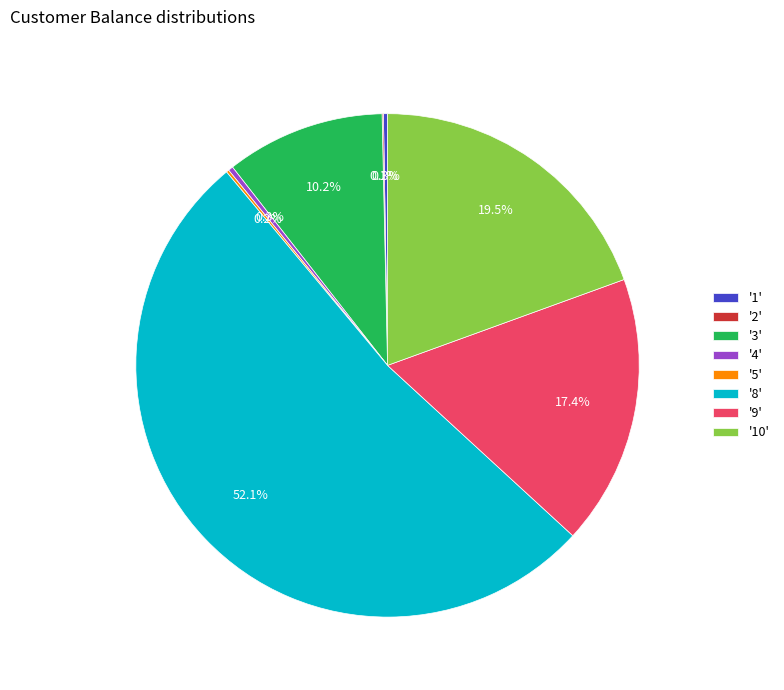

Between '9' and '3', which is larger?

'9'